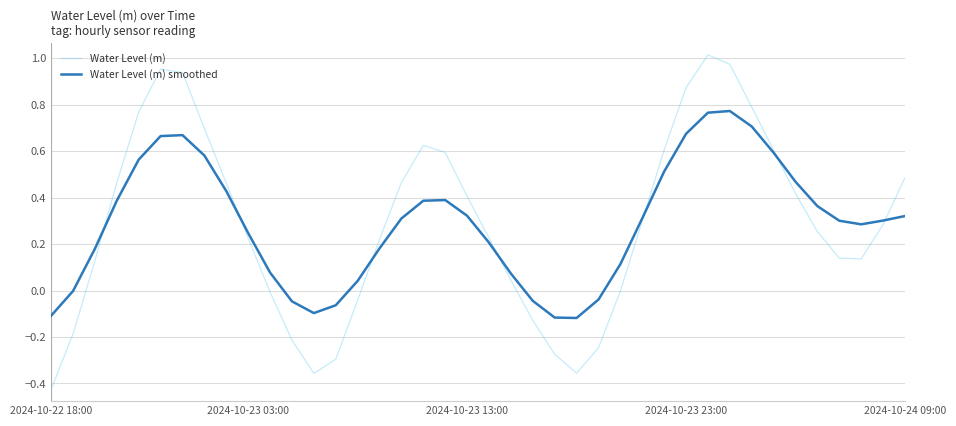

How many categories are shown in the chart?

40